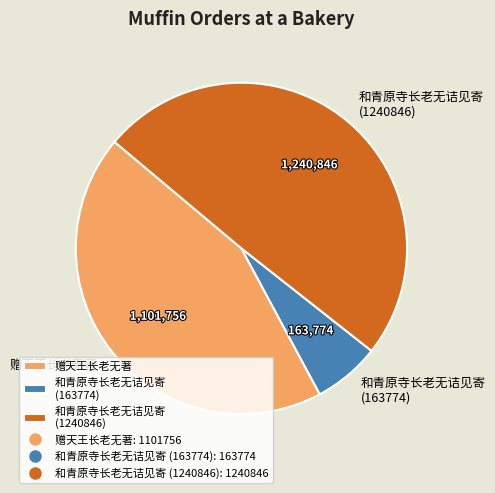

Is 和青原寺长老无诘见寄 (163774) the majority of the pie?

No